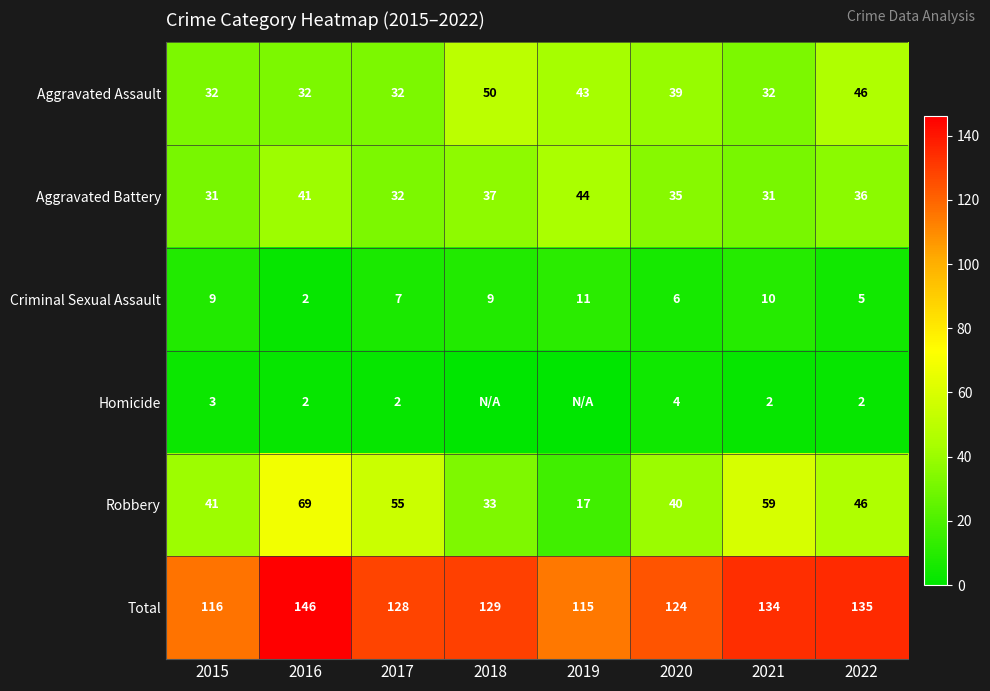

Count the number of data series in this chart.

6